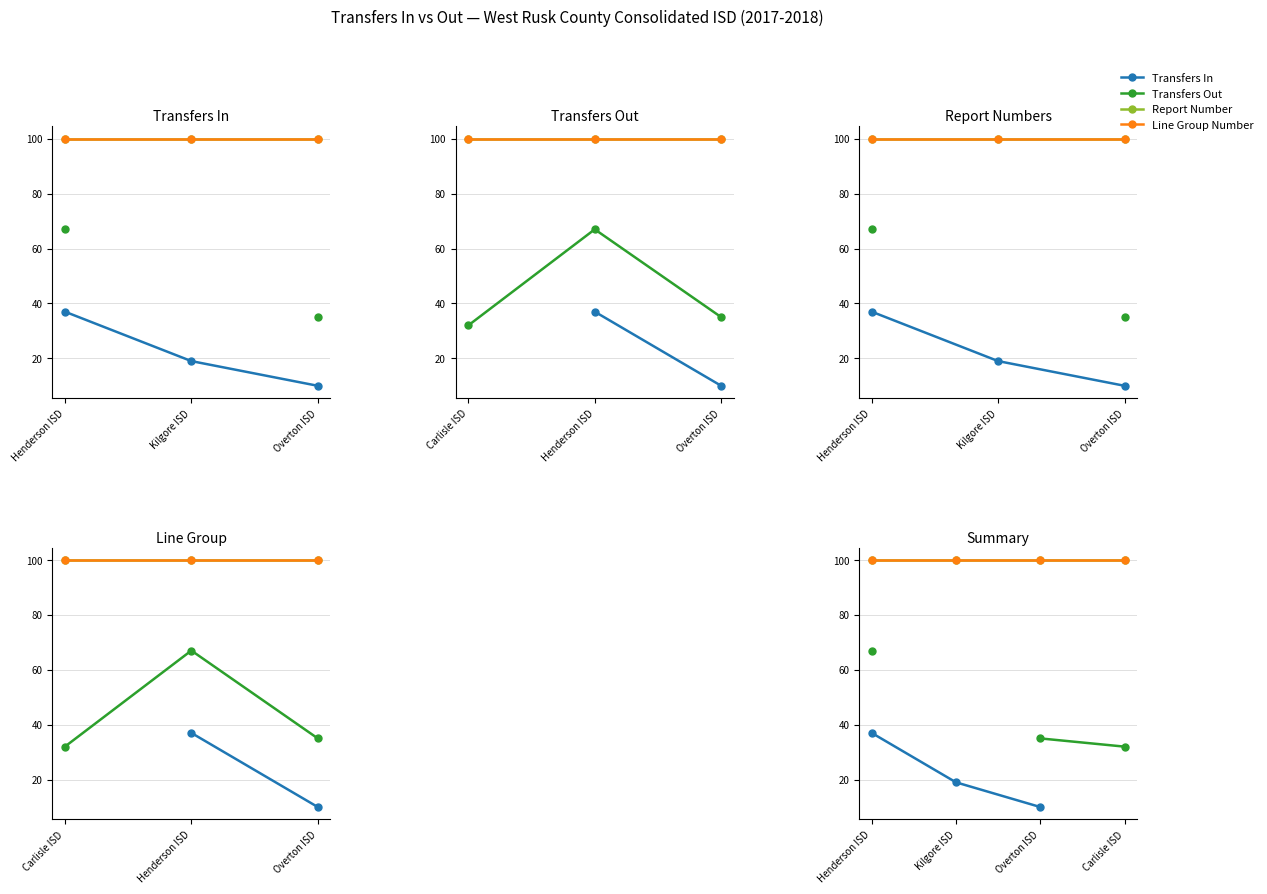

What is the minimum value shown in the chart?

10.0